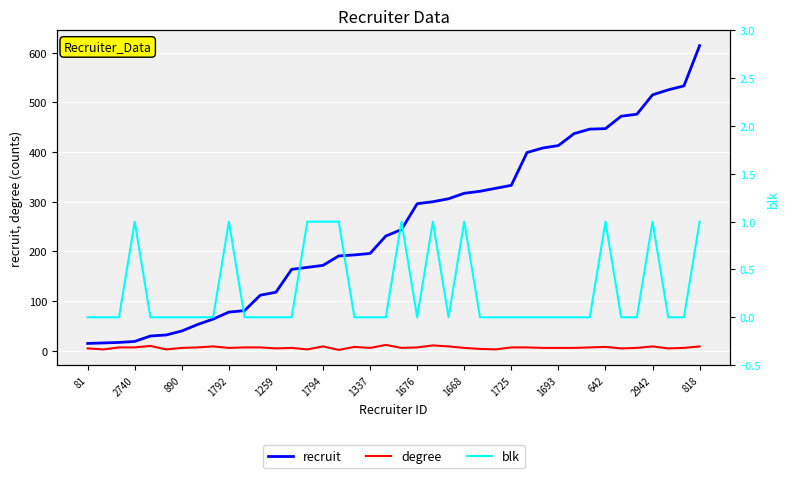

True or false: degree and recruit cross at least once.

False